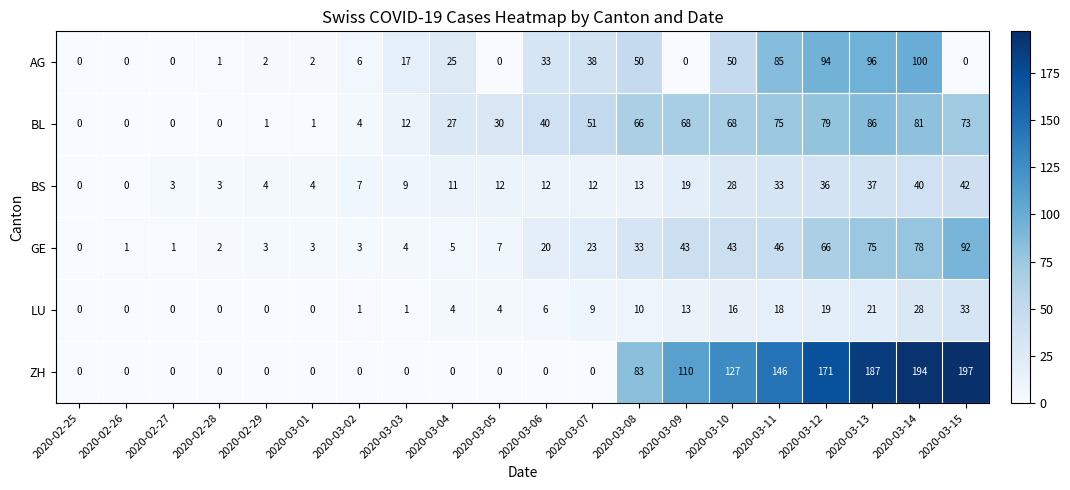

How many values in the BL series are below 40?

10